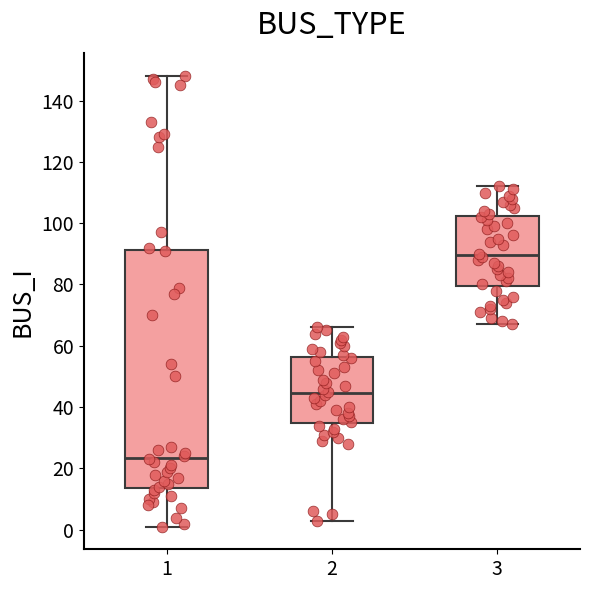

Reading left to right, transcribe this box plot: for each box, give where its median line is, the range the box spans, and where its two whiskers end, as read against the y-axis. The values are not printed on the chart, so give them approximately, as read against the axis.

1: median 24, box 14 to 92, whiskers 2 to 148
2: median 44, box 34 to 56, whiskers 4 to 66
3: median 90, box 80 to 102, whiskers 68 to 112